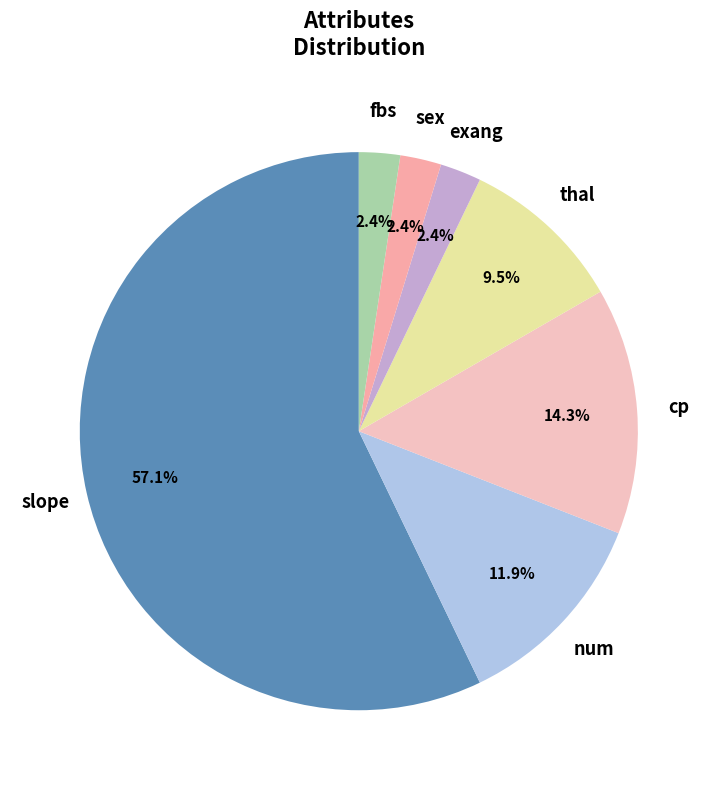

How many segments does this pie chart have?

7